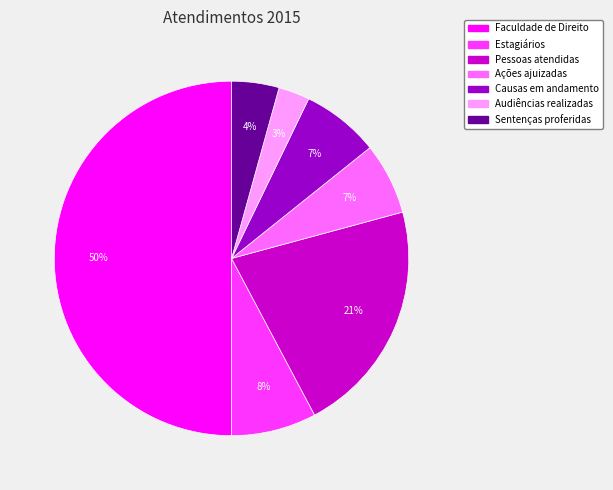

Which slice is the largest?

Faculdade de Direito